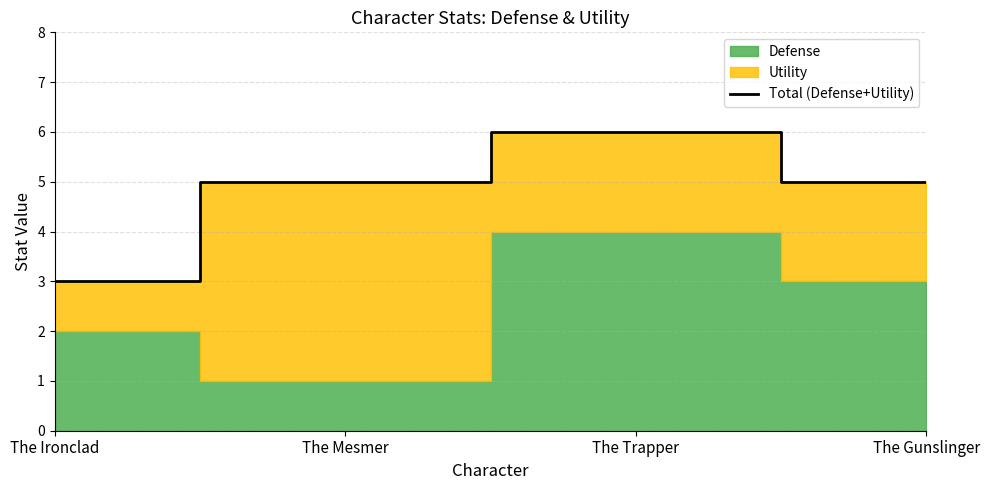

What is the value of the 1st point from the left?

3